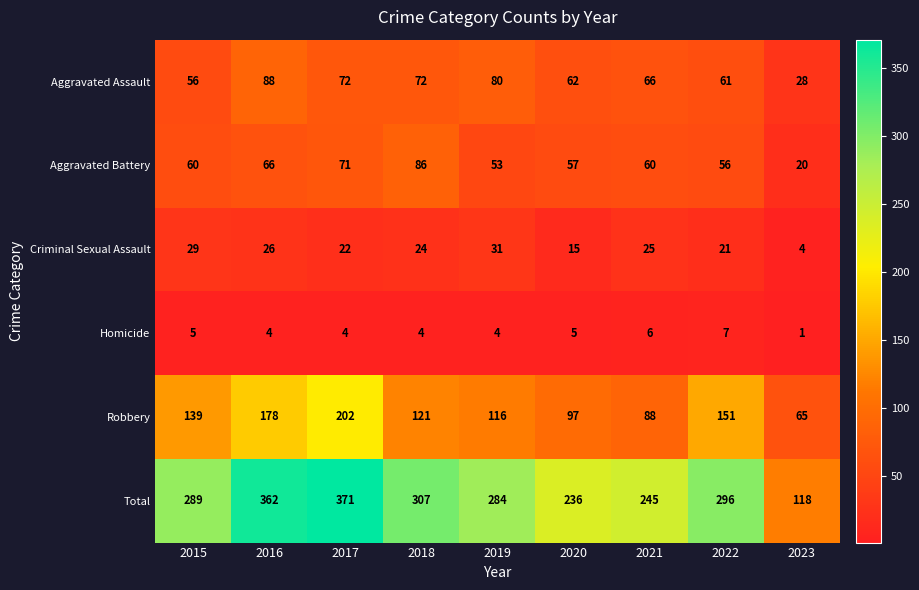

How many distinct data groups are displayed?

6